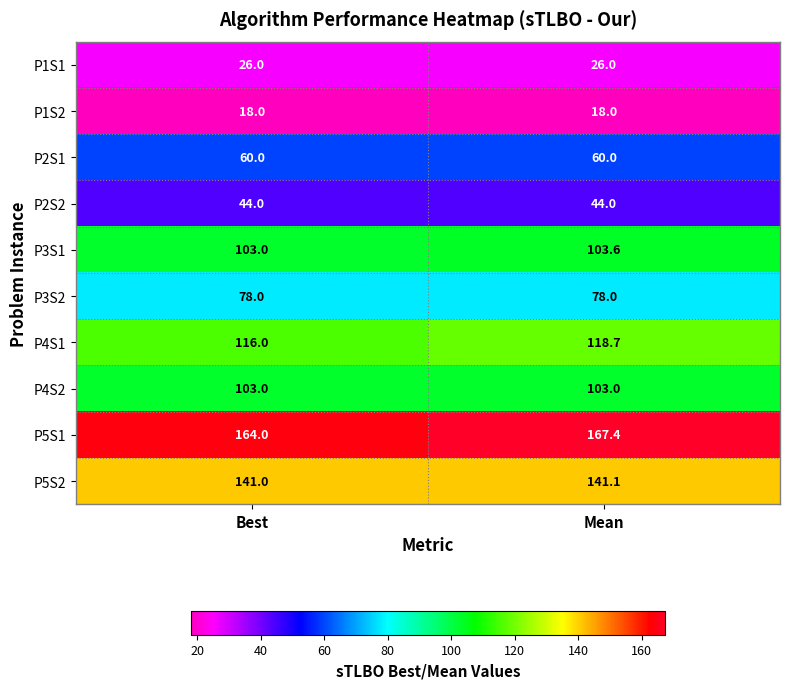

Is the value of P4S1 at Best greater than the value of P1S2 at Best?

Yes